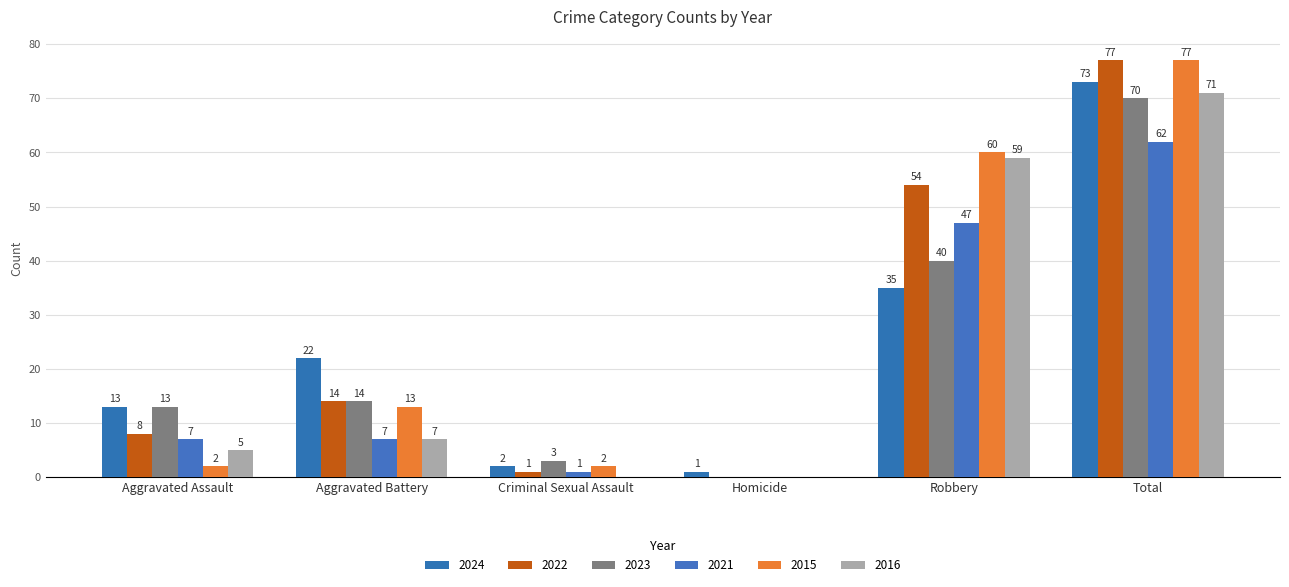

What is the sum of the 2016 values at Homicide and Robbery?

59